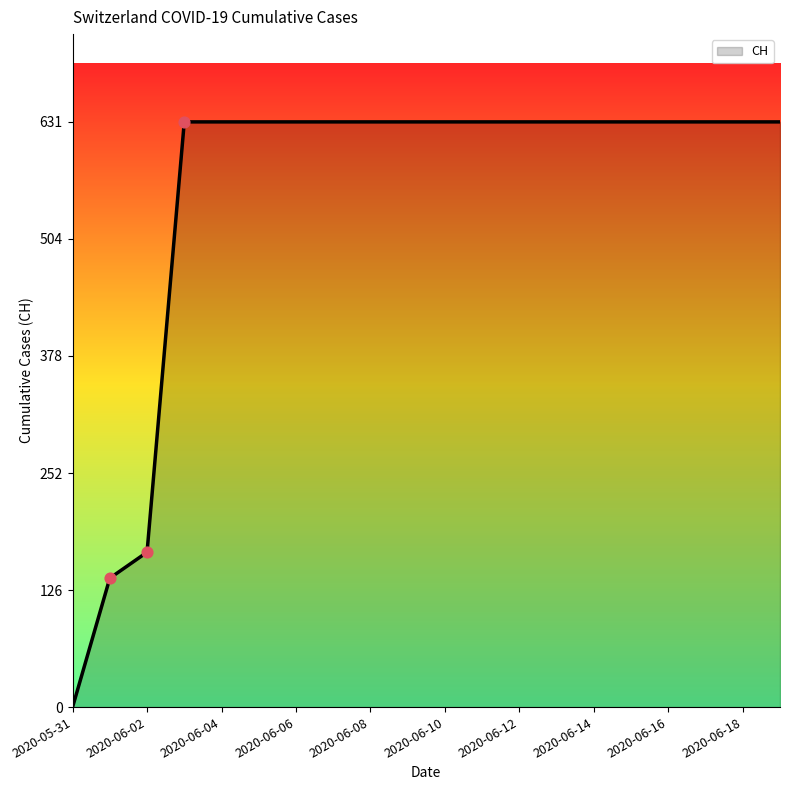

What is the difference between the maximum and minimum values?

631